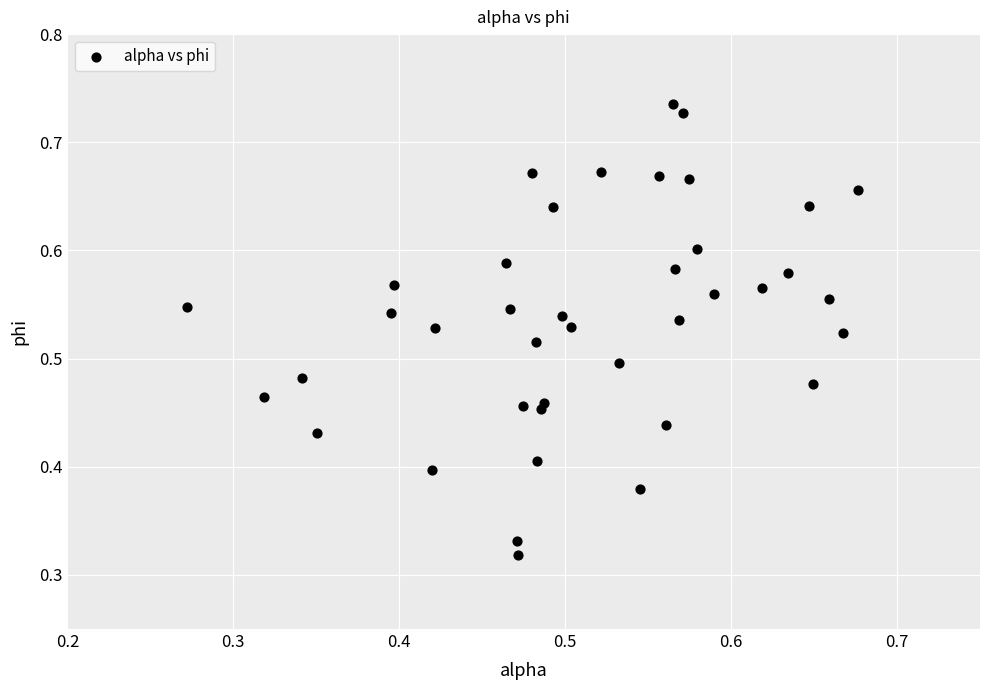

Count the number of points in this scatter plot.

40